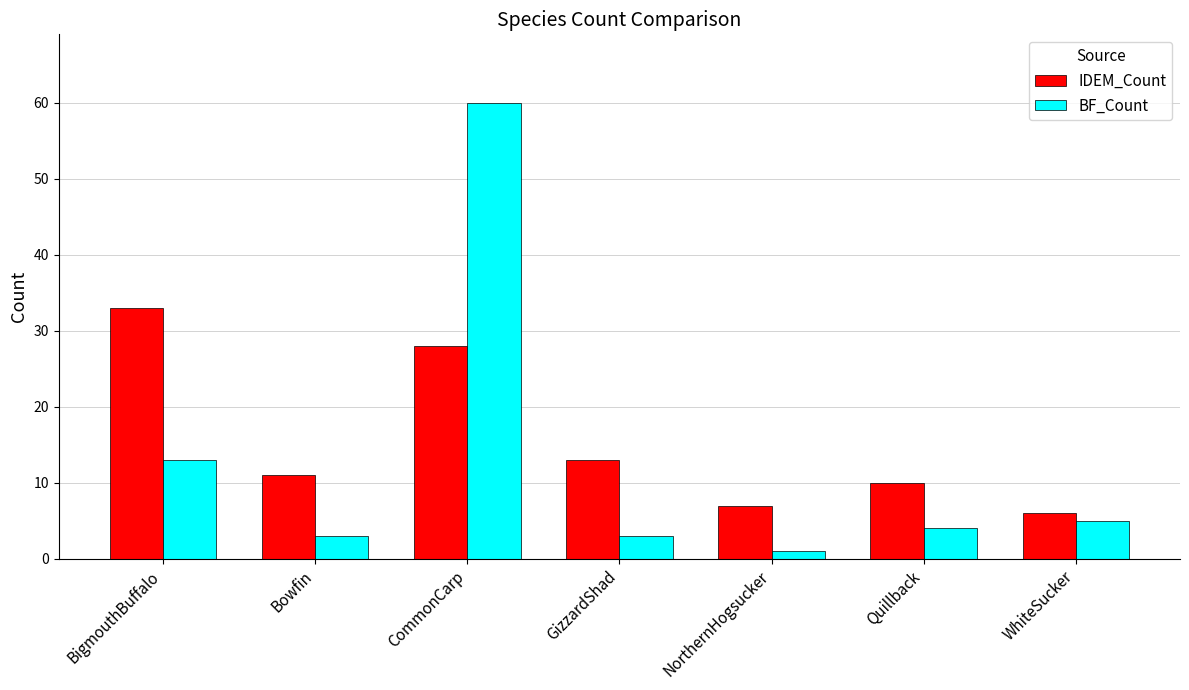

Rank the series by their maximum value, from lowest to highest.

IDEM_Count, BF_Count